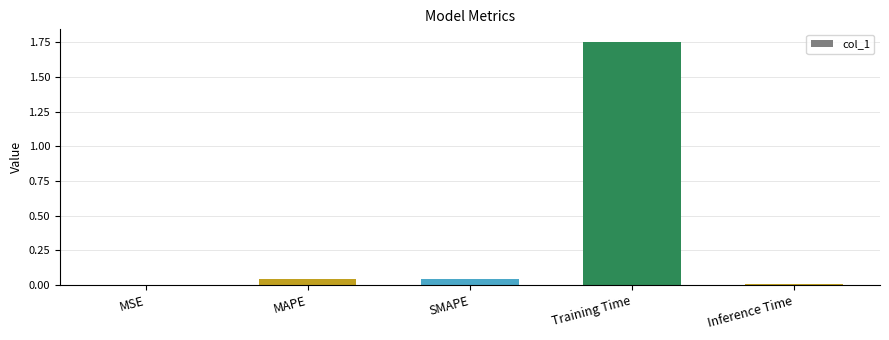

Is it true that the value at MAPE is 0.0?

True